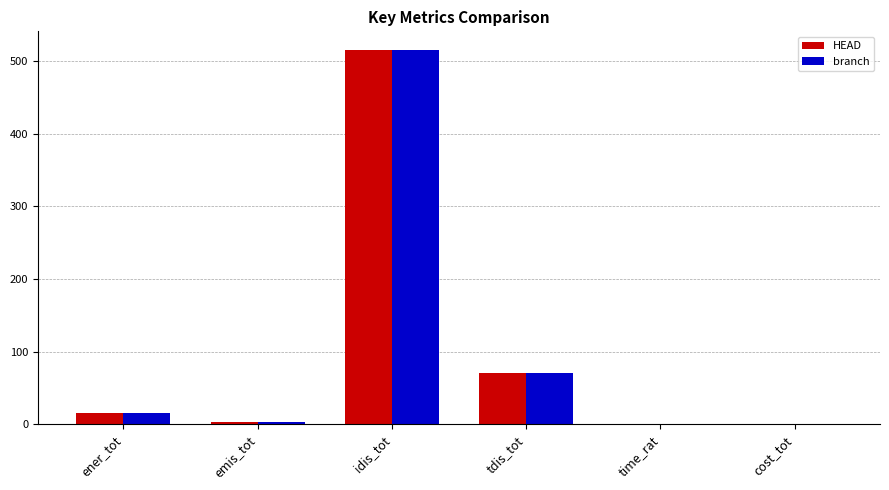

What is the total value across all series at idis_tot?

1030.3